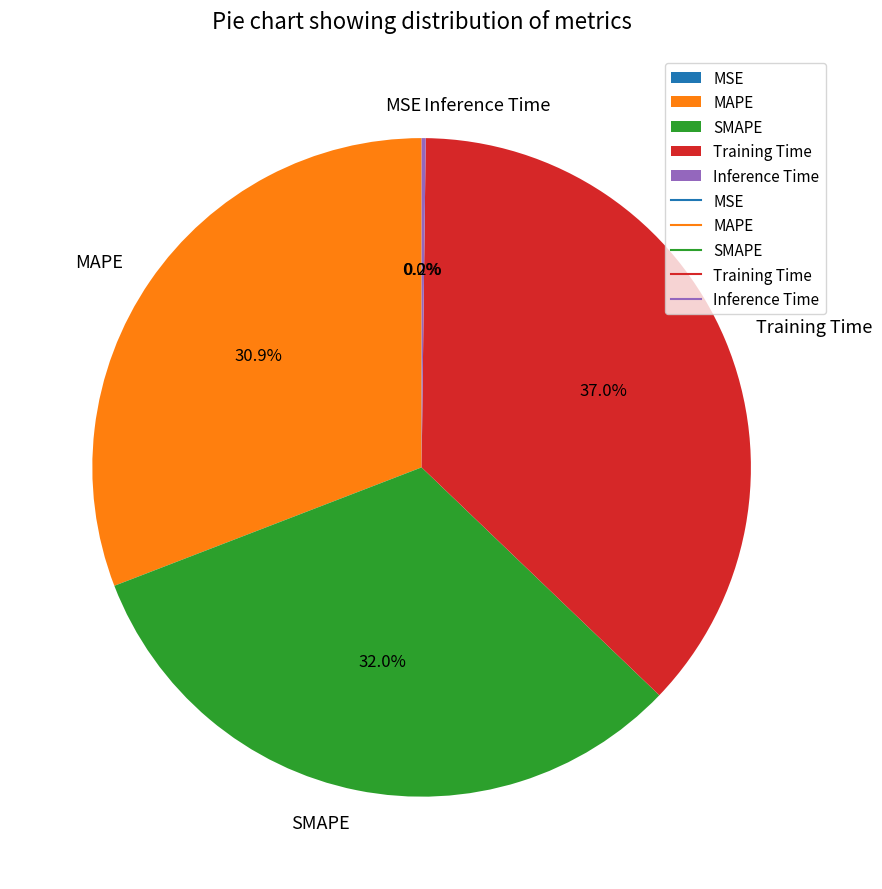

Is there a majority slice in this chart?

No